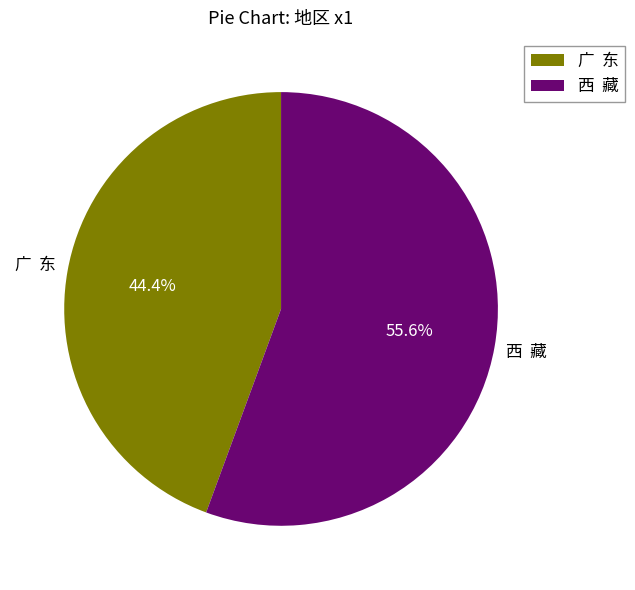

Which has a higher value, 西 藏 or 广 东?

西 藏